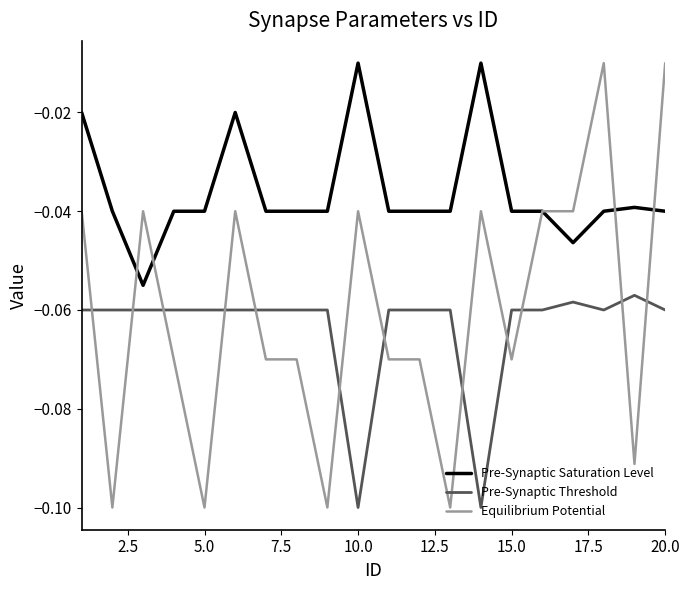

Which series has the largest total across all categories?

Pre-Synaptic Saturation Level